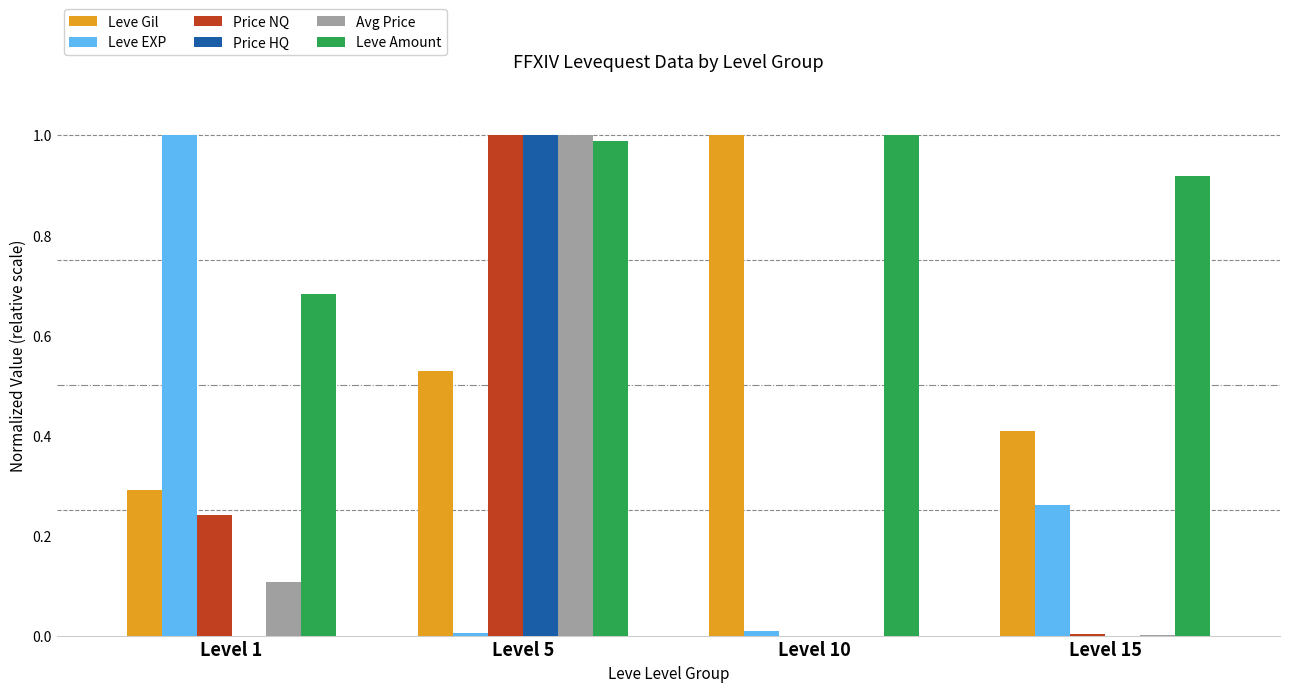

What is the sum of all Price HQ values?

1.0